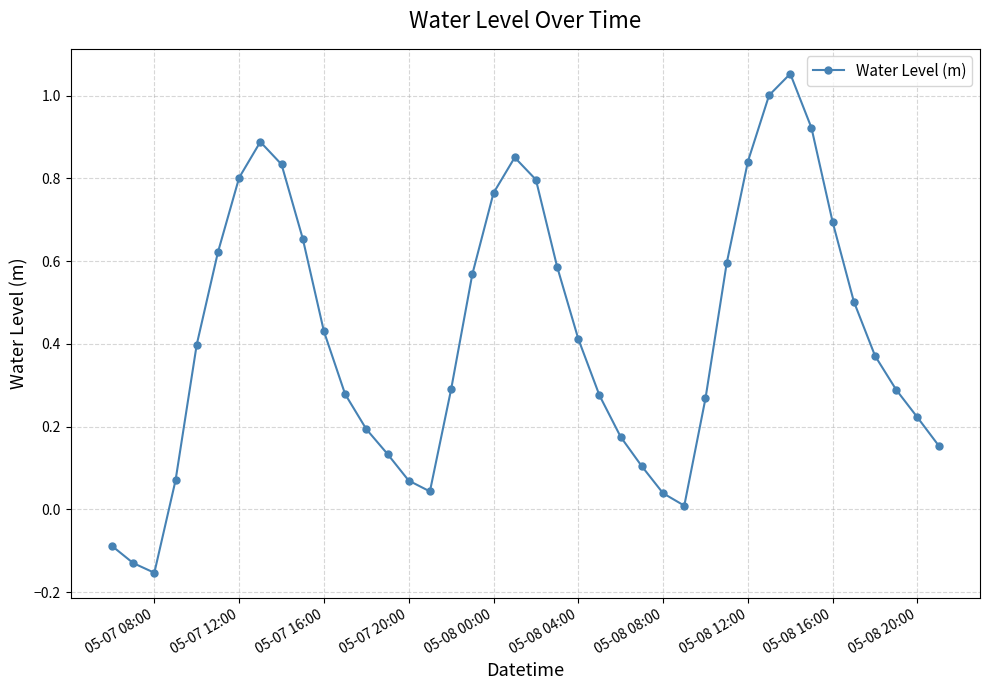

True or false: there are more than 2 points higher than both neighbors.

True